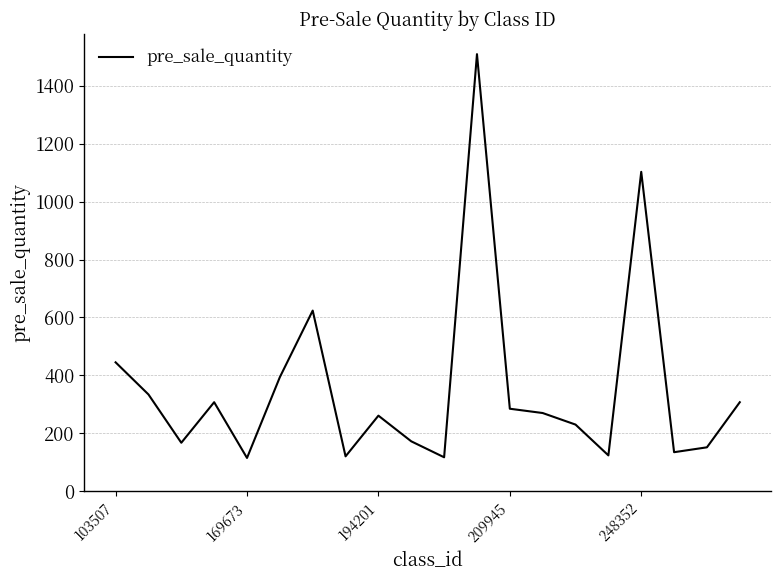

Does the chart have visible grid lines?

Yes